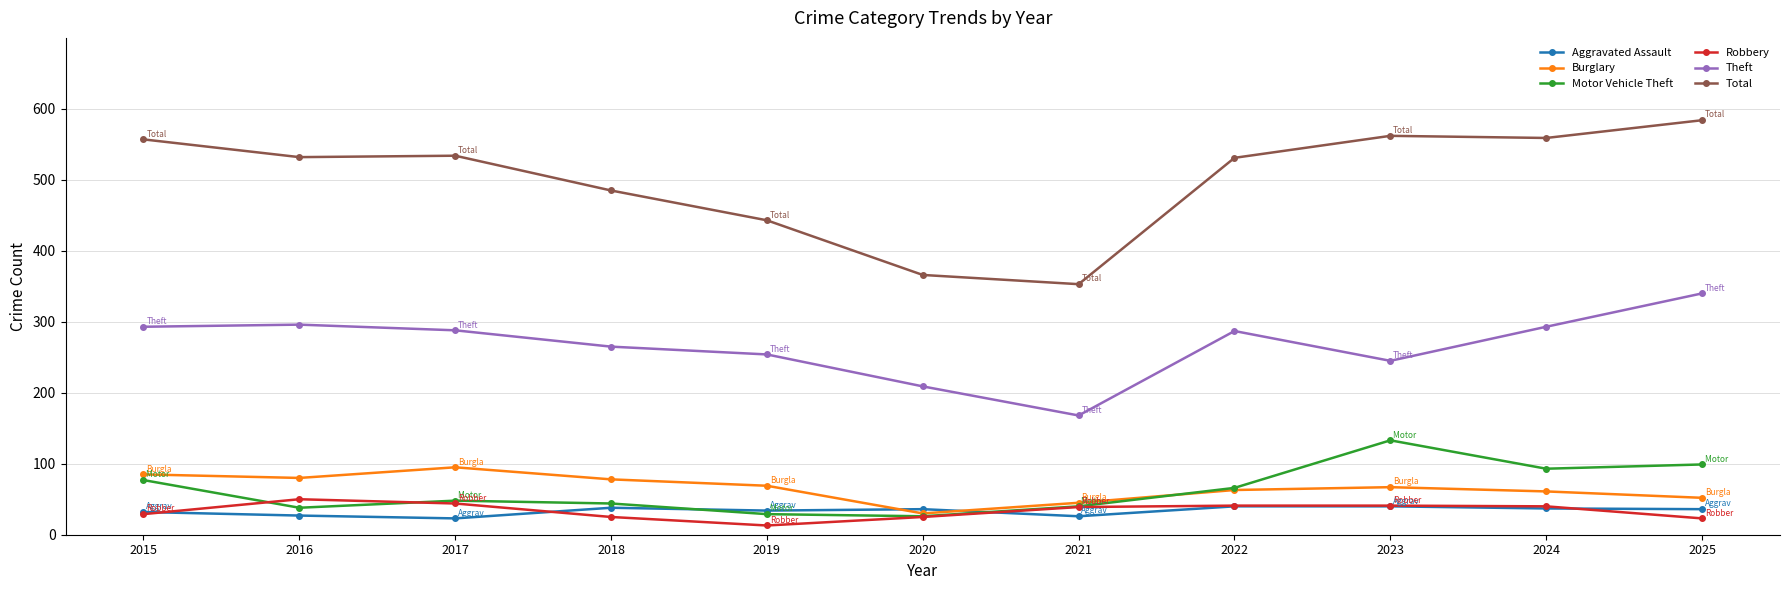

What is the value of the Motor Vehicle Theft point at the 2nd from the left?

38